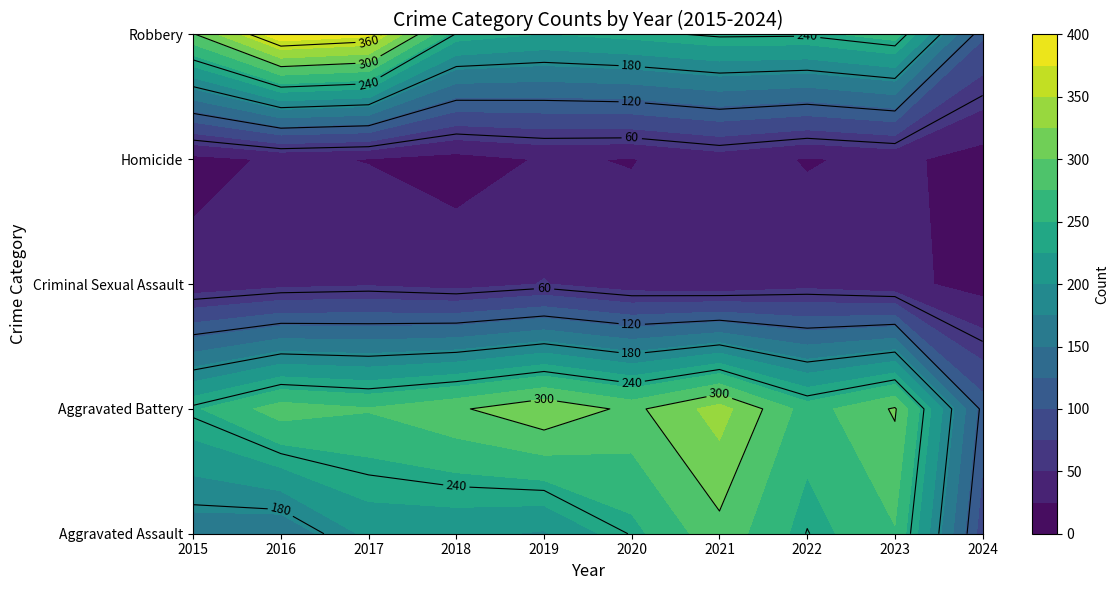

At which label does Criminal Sexual Assault first exceed 40?

2016